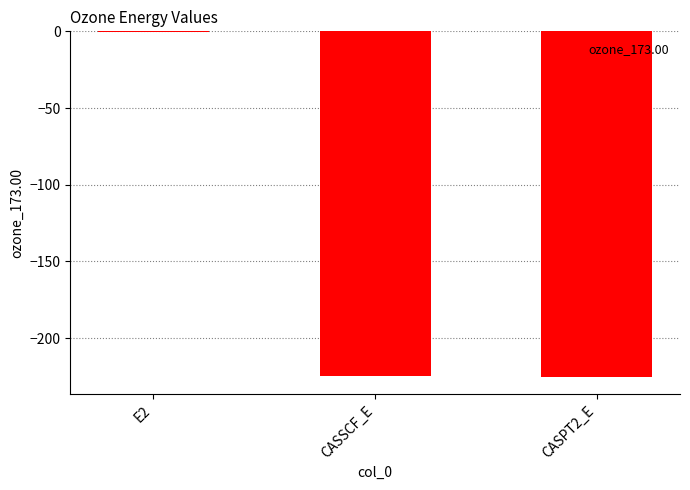

At which category does the chart reach its peak across all series?

E2